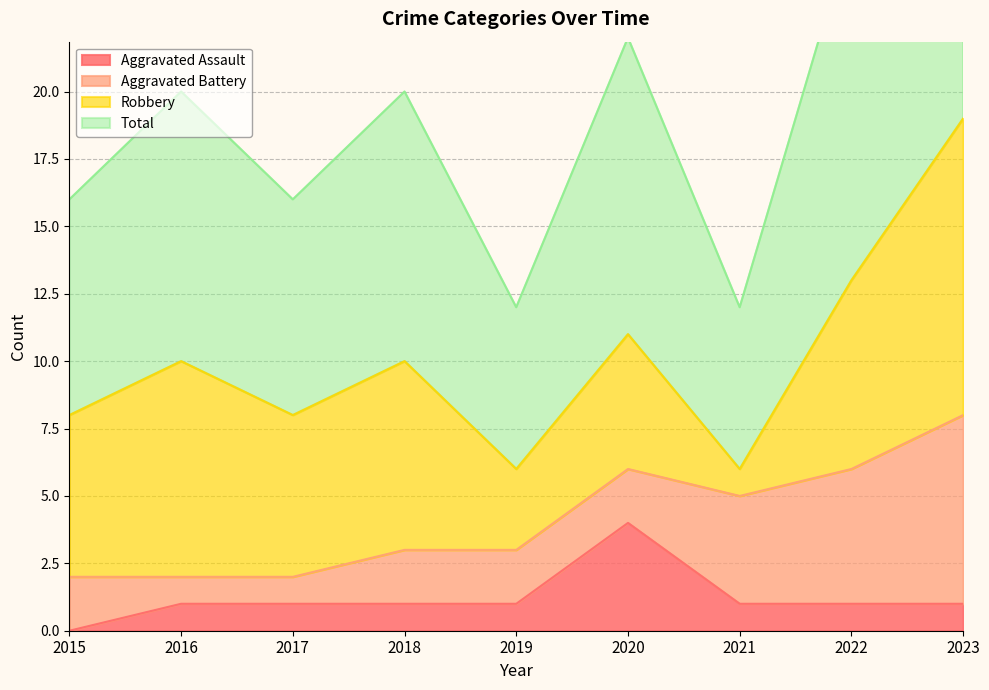

The value of Total at 2017 is 3. True or false?

False